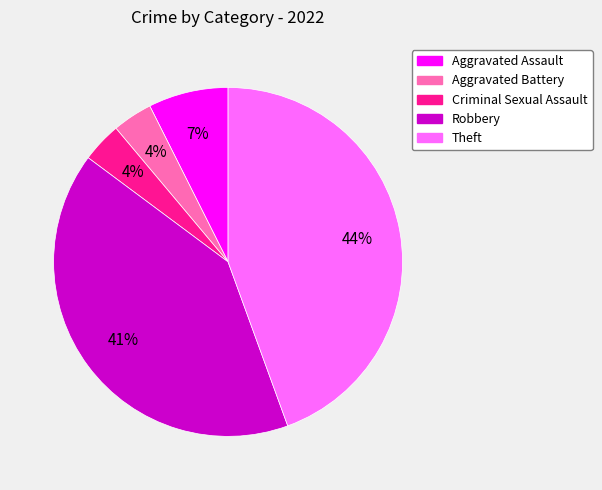

Combined, do Aggravated Assault and Criminal Sexual Assault account for over 50%?

No